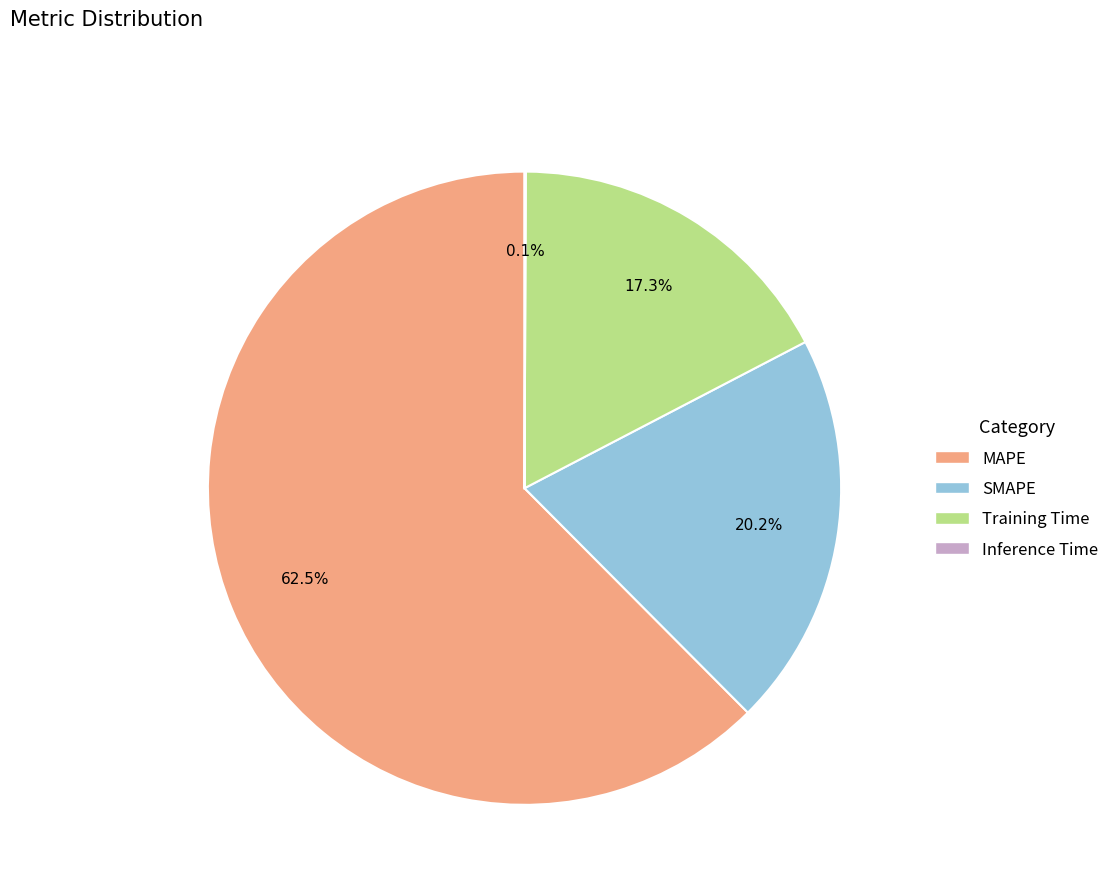

To the nearest percent, what percentage of the pie is Training Time?

17%